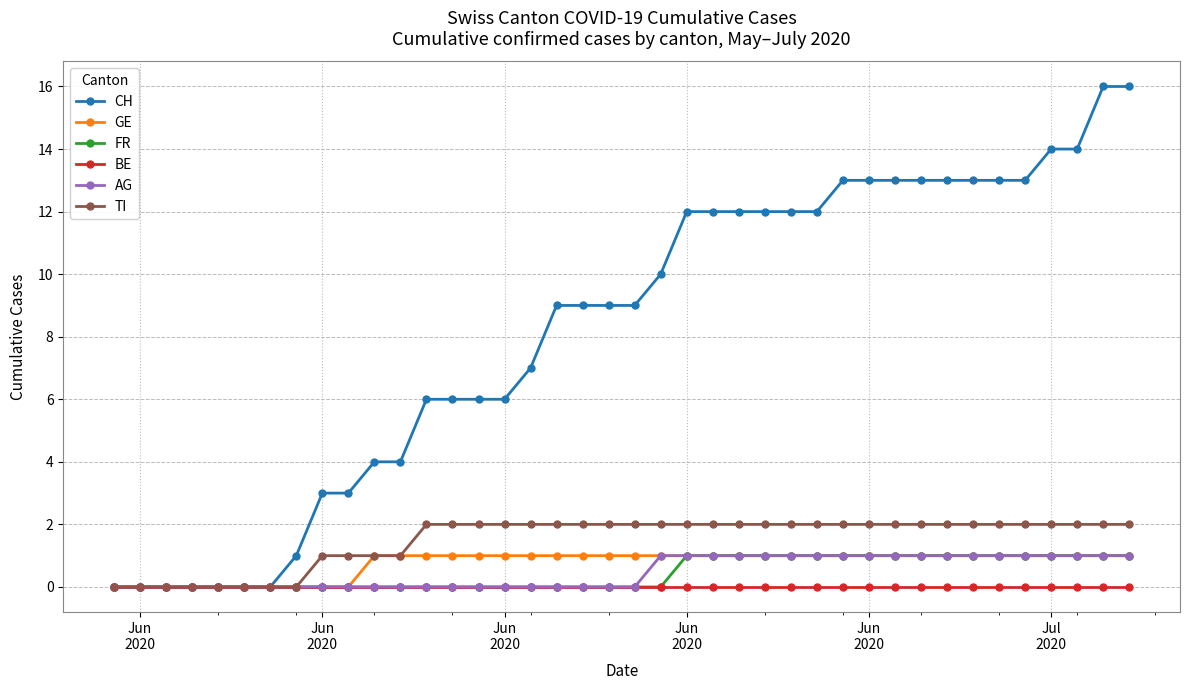

What is the greatest value displayed?

16